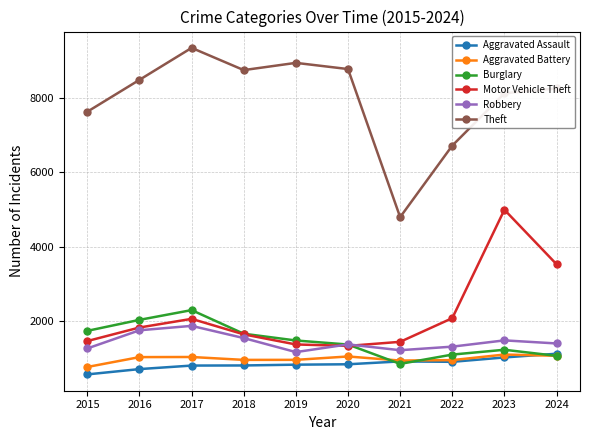

How many distinct data groups are displayed?

6